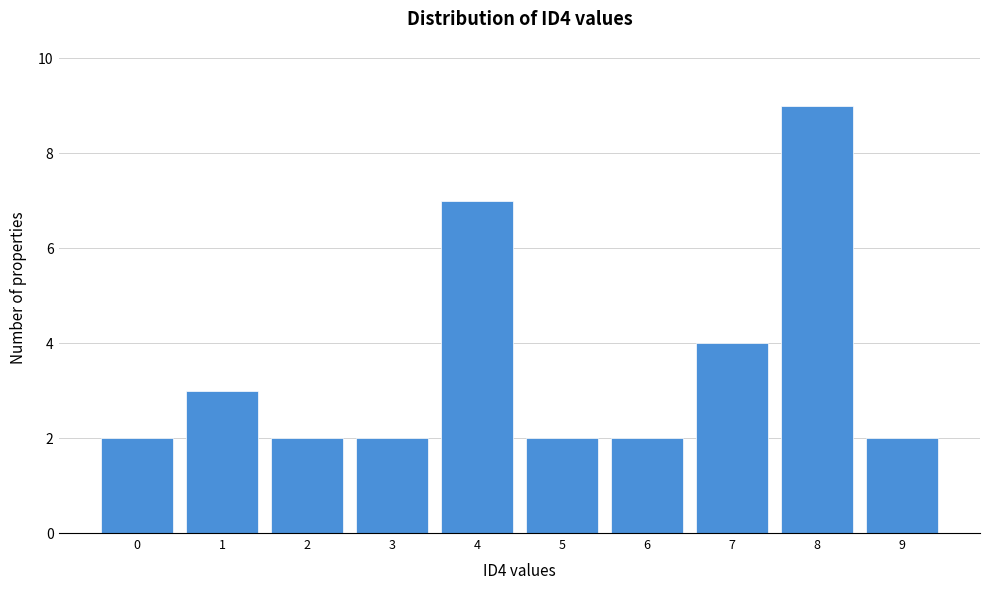

Reading right to left, extract all data points from this chart.

2	9	4	2	2	7	2	2	3	2